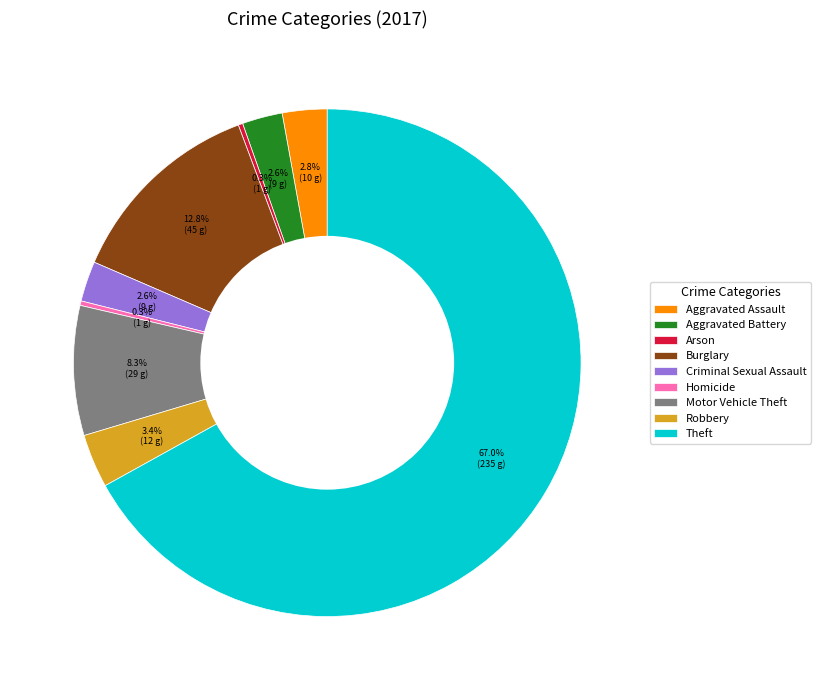

How many slices are in this pie chart?

9